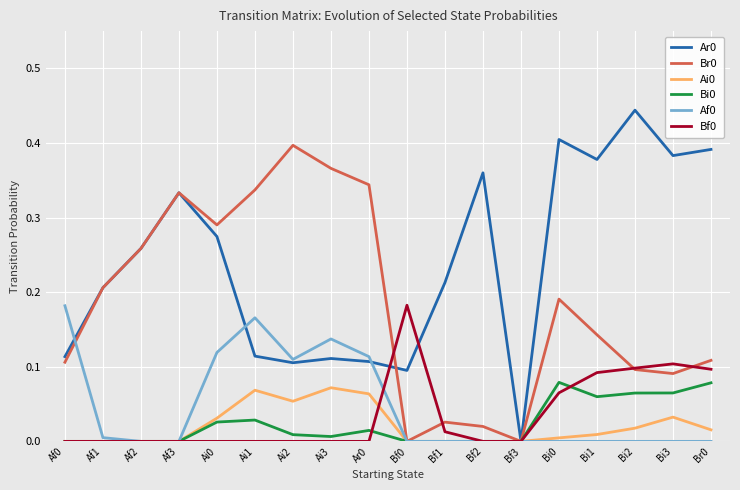

Is the value of Ai0 at Bi0 greater than the value of Br0 at Bi2?

No